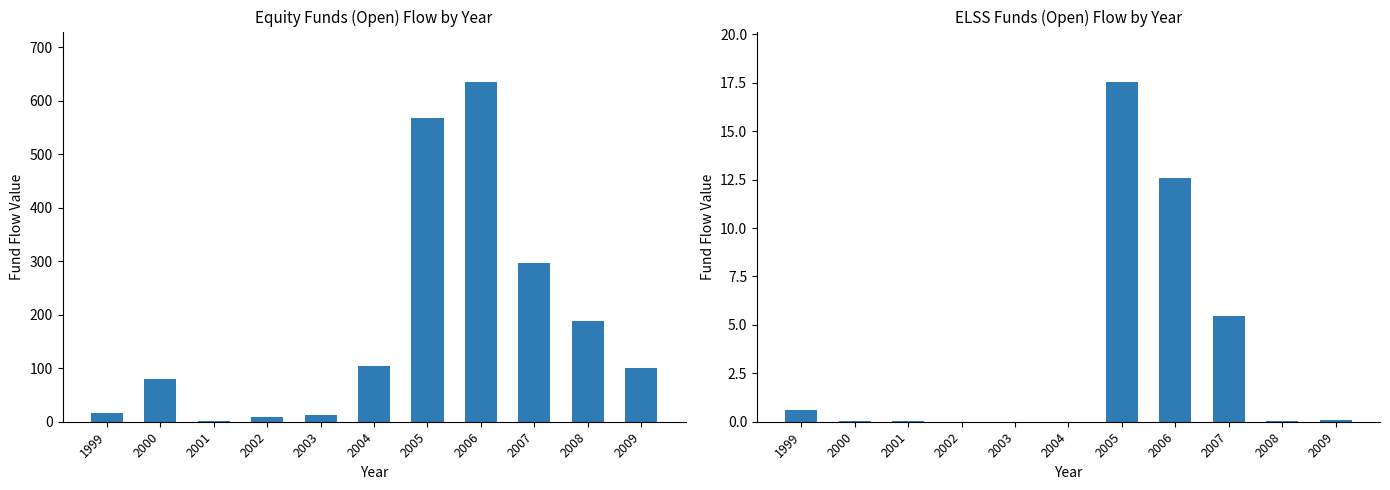

What is the value of the Equity Funds (Open) bar at the 1st from the left?

17.1